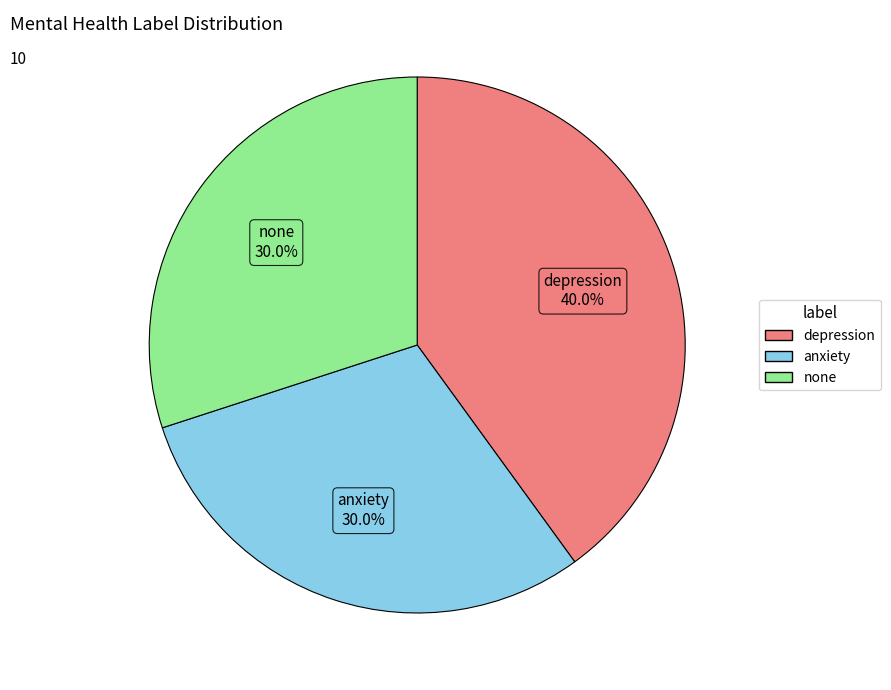

The depression slice represents 40% of the pie. True or false?

True